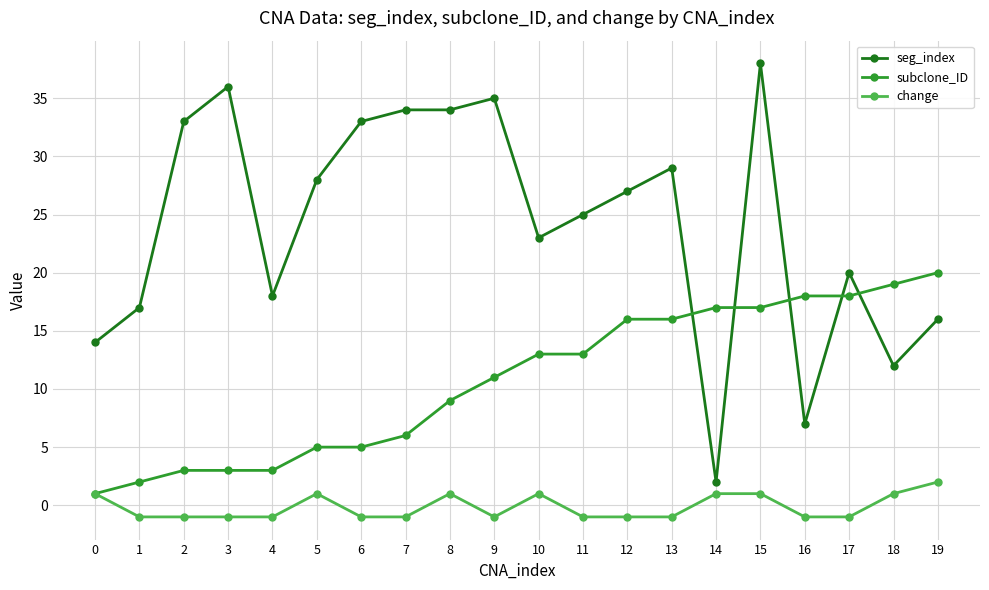

Is this an area chart (filled region under the line)?

No